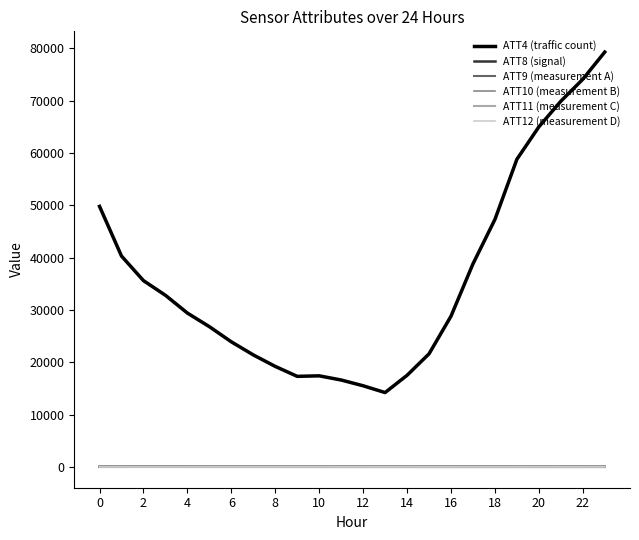

Does the chart have visible grid lines?

No